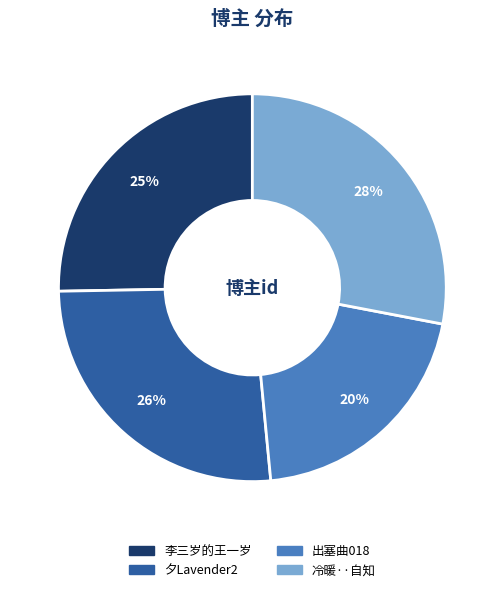

Do 出塞曲018 and 李三岁的王一岁 together represent more than half of the pie?

No